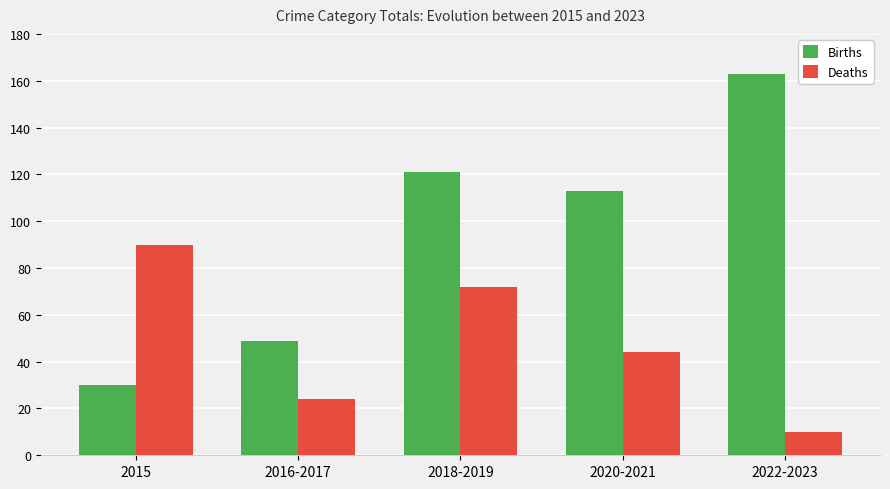

True or false: Deaths has a value of 44 at 2020-2021.

True